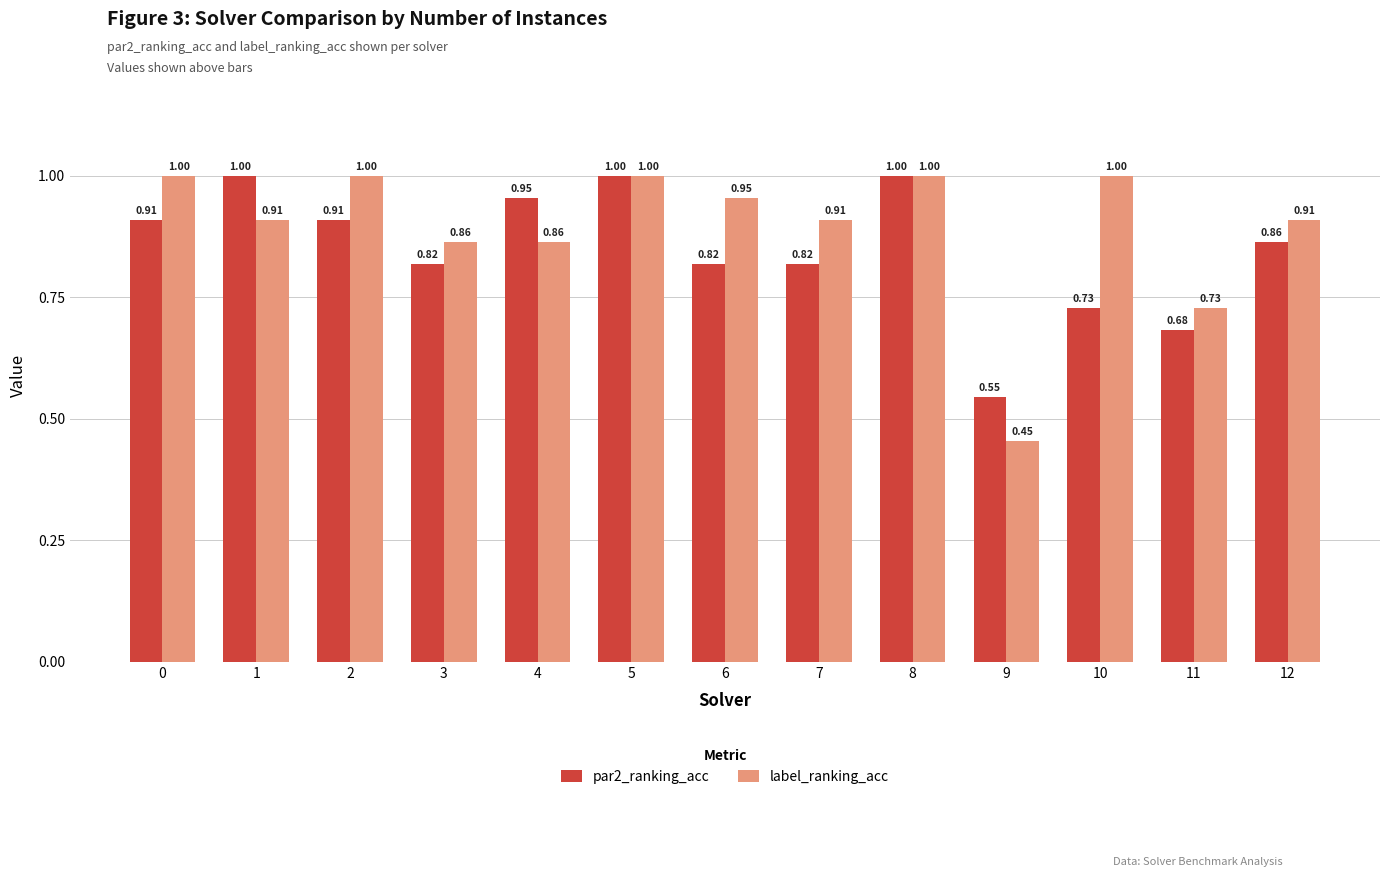

True or false: label_ranking_acc has a value of 0.3 at 9.

False